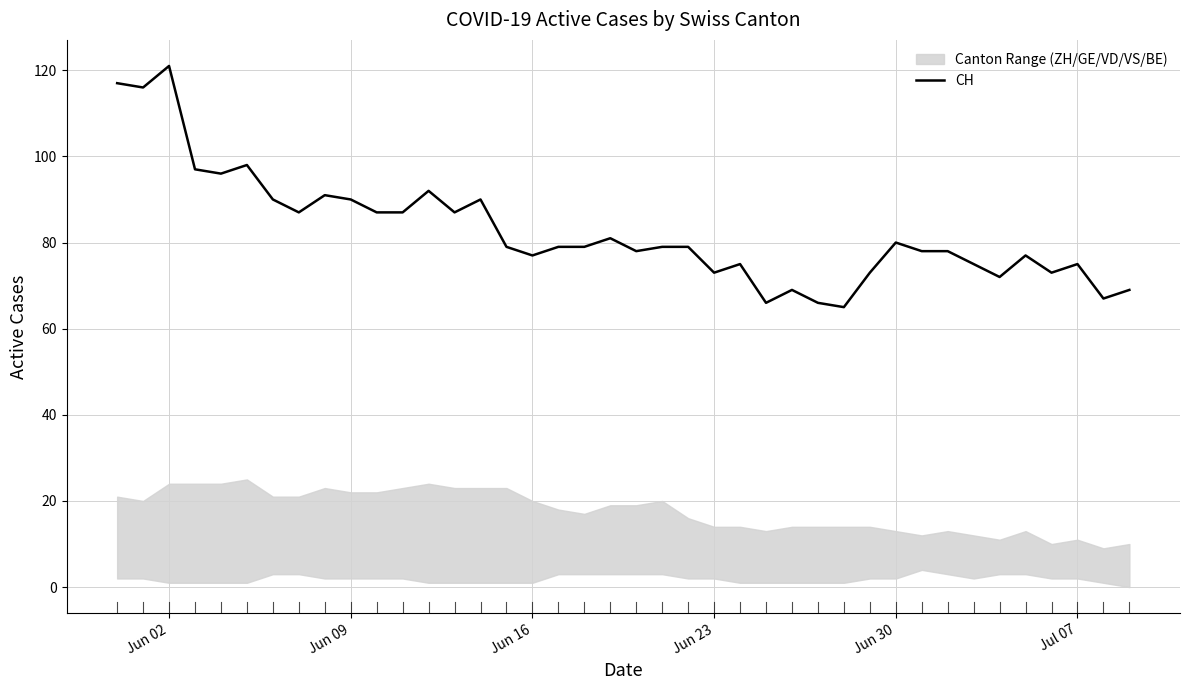

What is the sum of all values?

3308